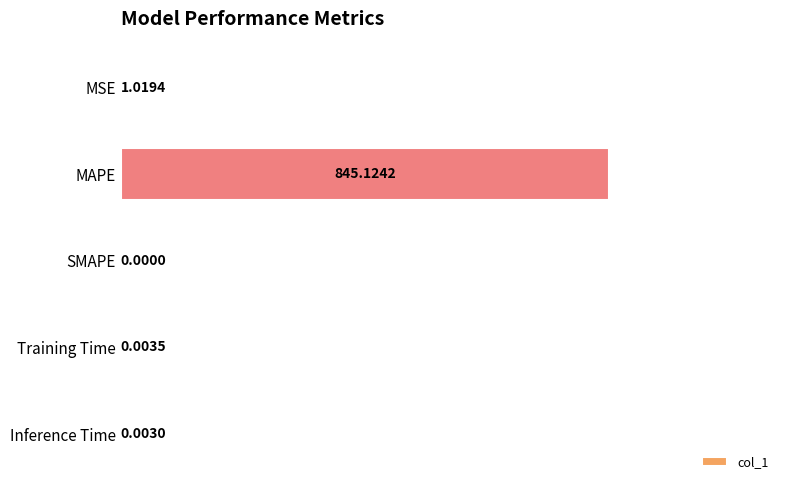

At which label is the value closest to 422?

MSE